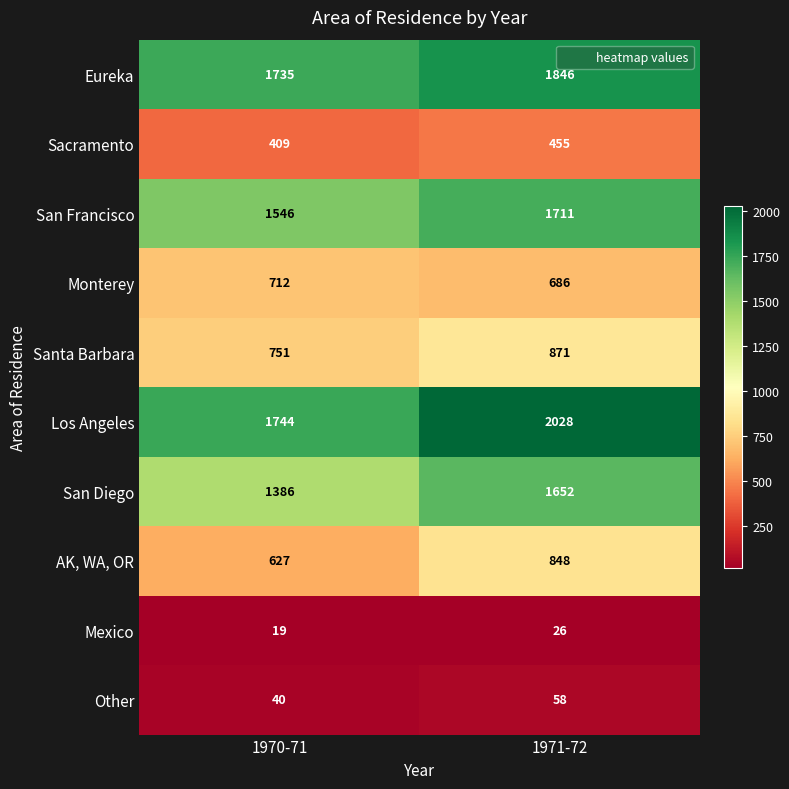

What is the sum of the San Diego values at 1970-71 and 1971-72?

3038